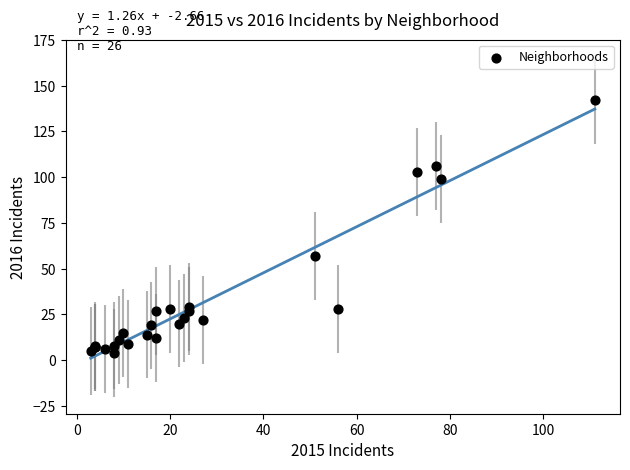

What Y value in the scatter plot is closest to 73?

57